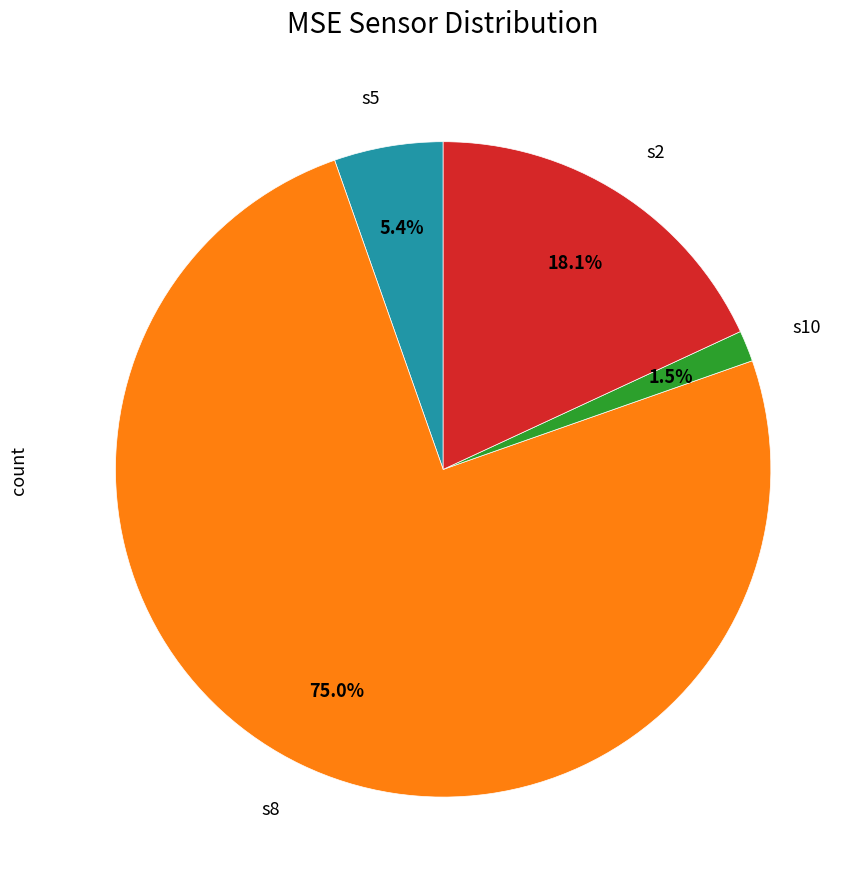

Does any single category account for the majority?

Yes